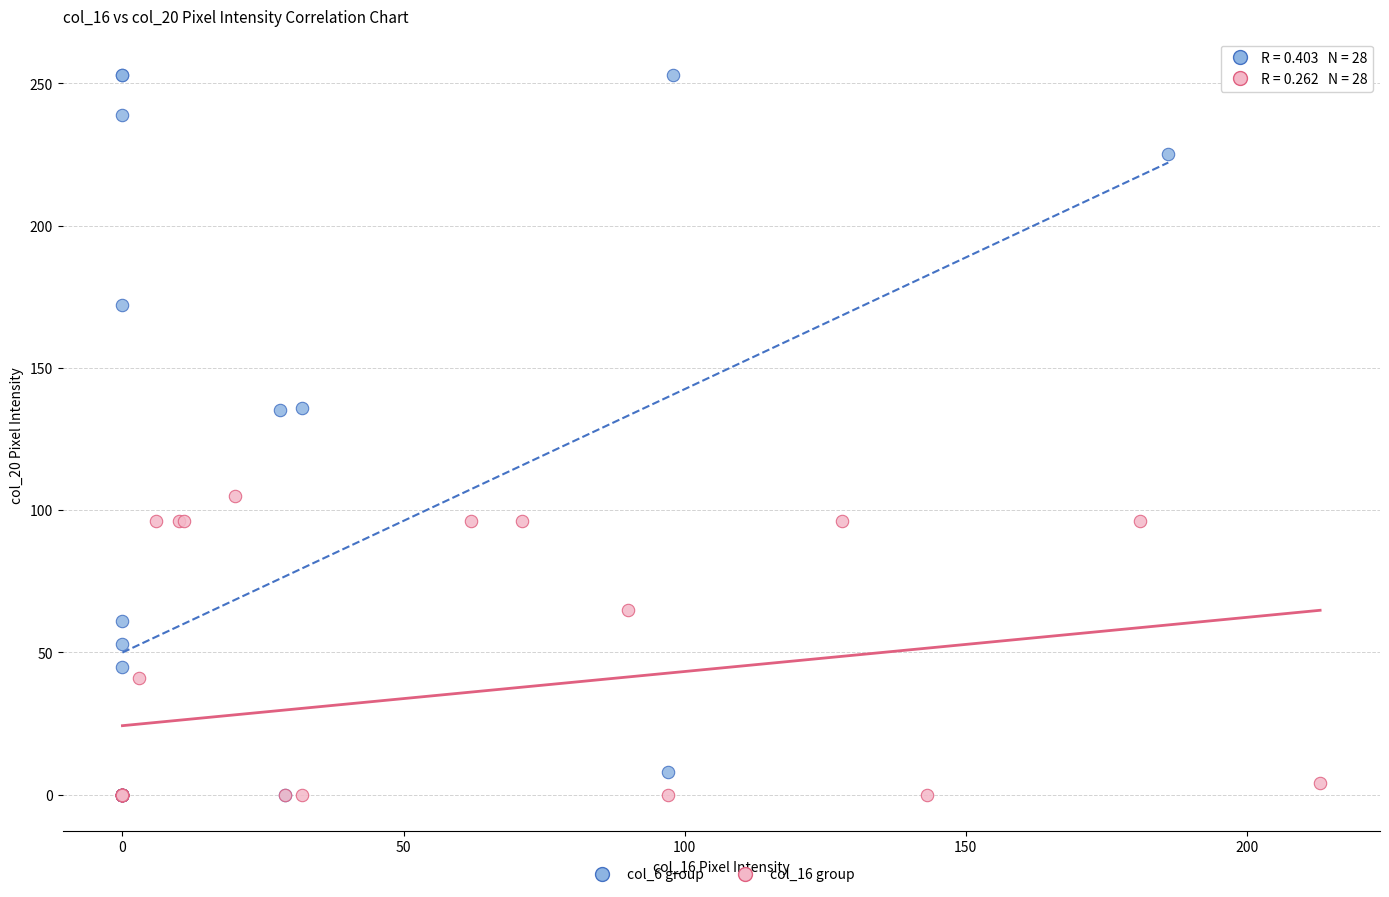

Which series contains the highest Y value?

col_6 group